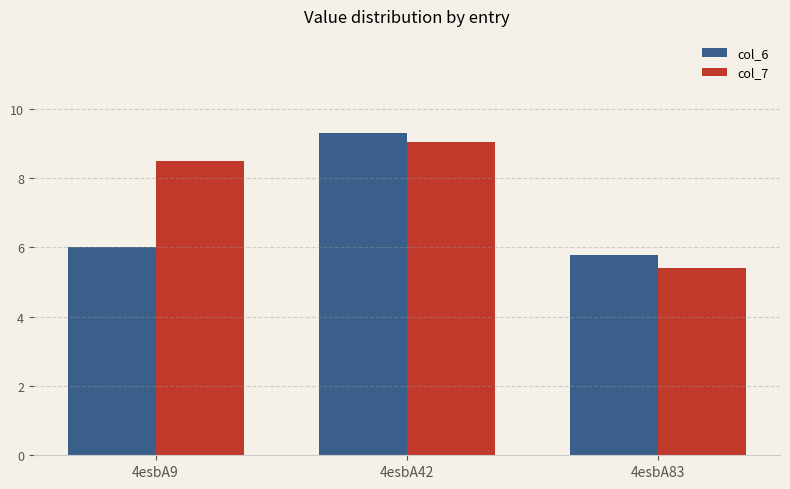

What is the difference between the col_7 values at 4esbA83 and 4esbA9?

3.1